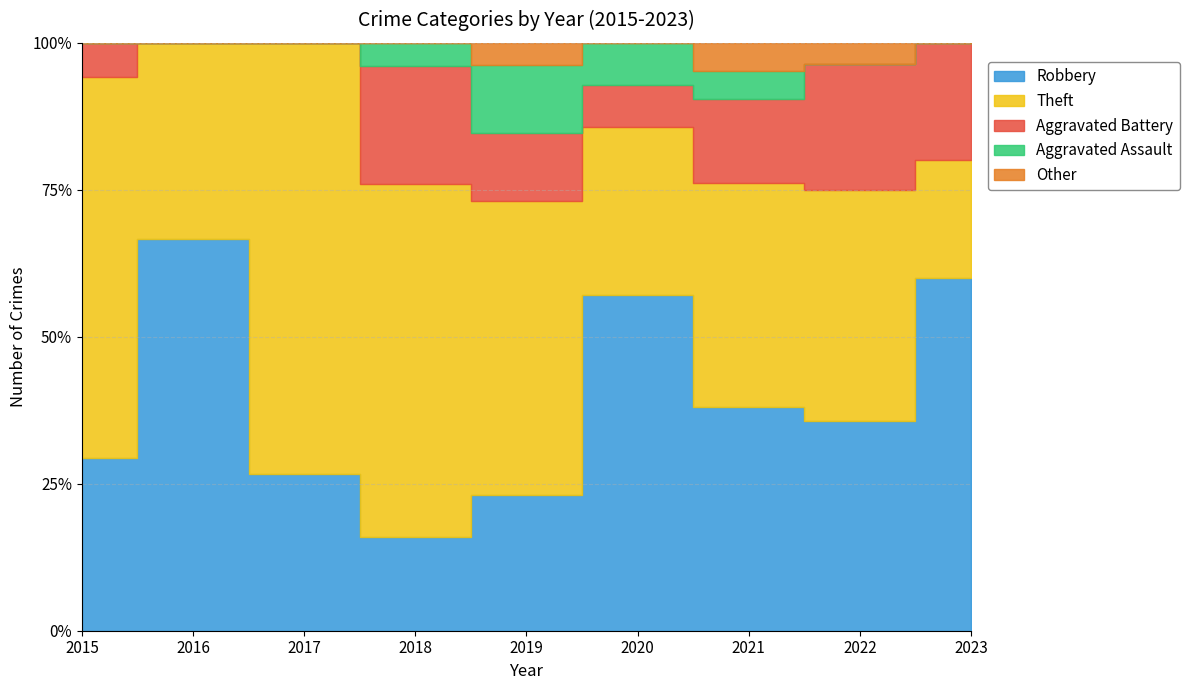

How many series are shown in this chart?

5